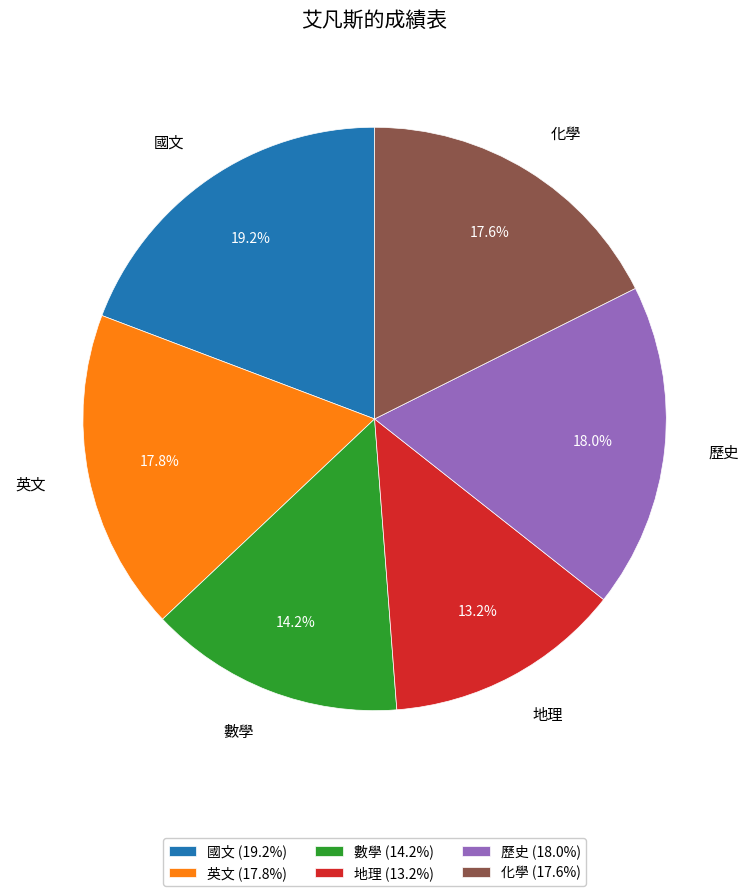

How many slices are in this pie chart?

6